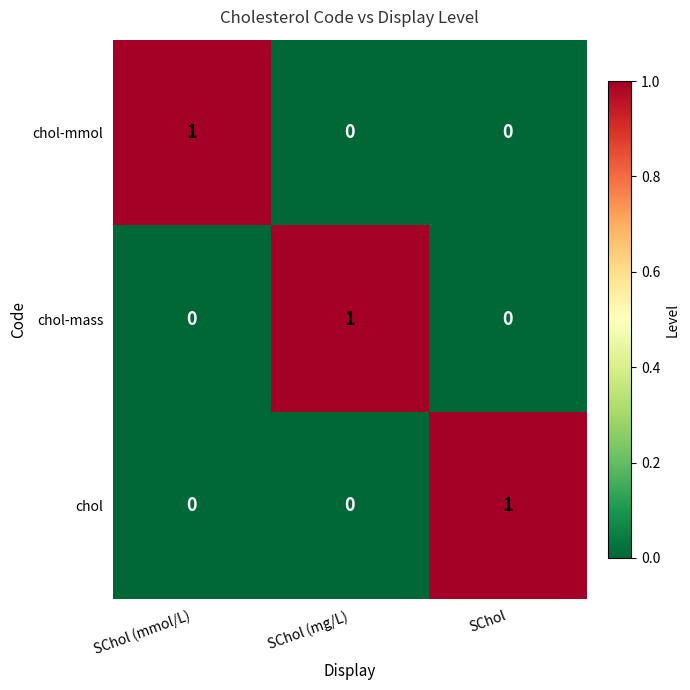

Reading right to left, transcribe all the data shown in this chart.

chol-mmol: 0	0	1
chol-mass: 0	1	0
chol: 1	0	0